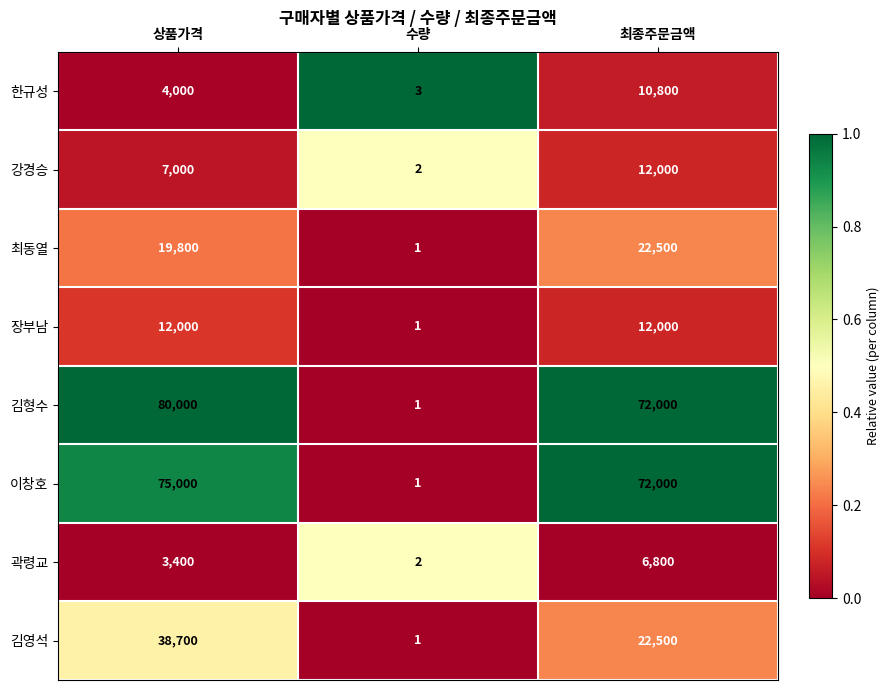

The 곽령교 series shows 2 at 수량. True or false?

True